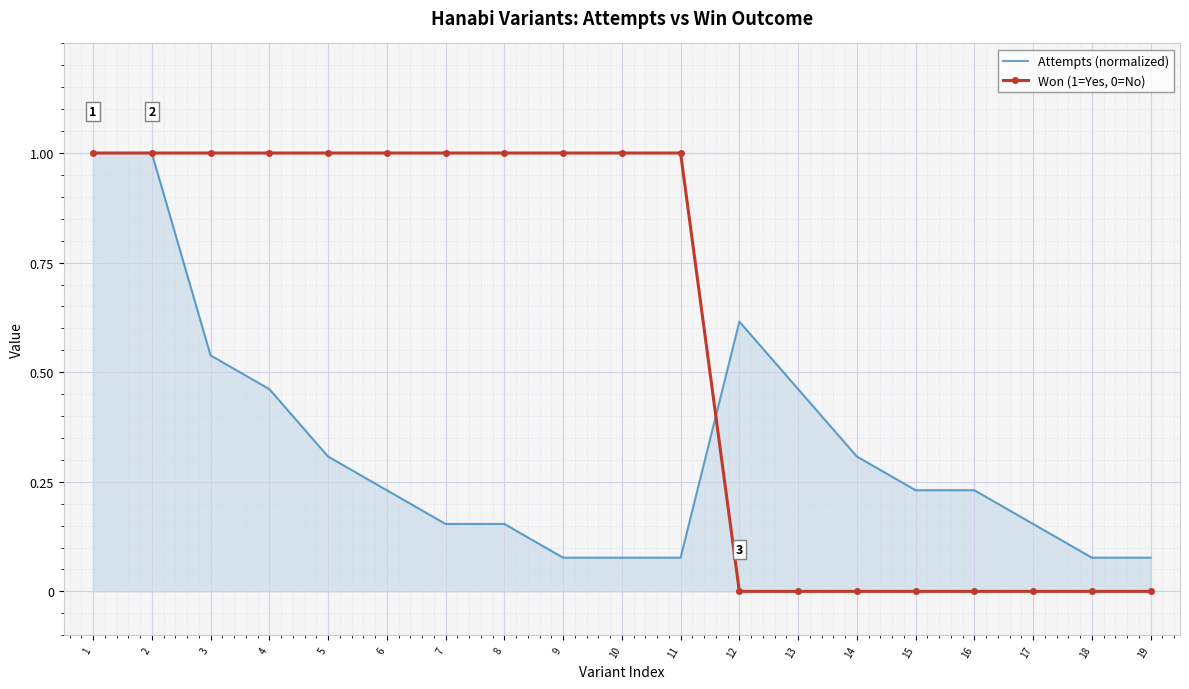

What are all the series names shown in the legend?

Attempts (normalized), Won (1=Yes, 0=No)